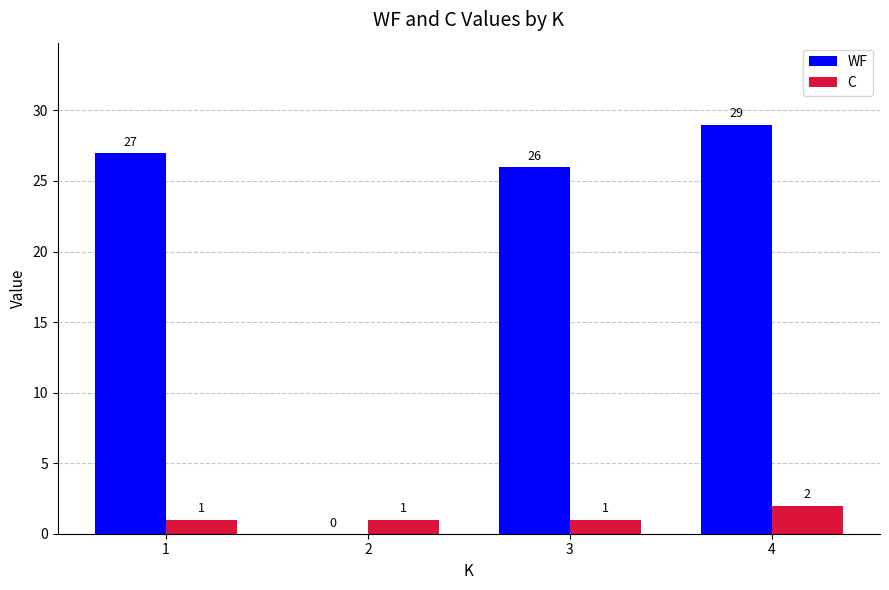

Between 1 and 4, which series saw the biggest shift?

WF